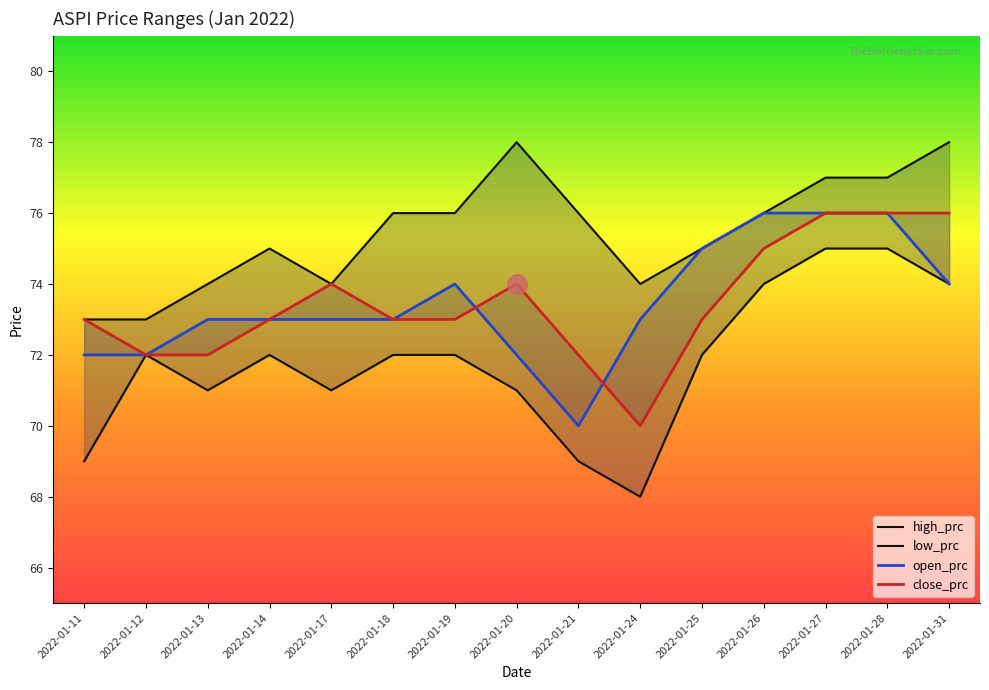

At which category does the chart reach its minimum across all series?

2022-01-24